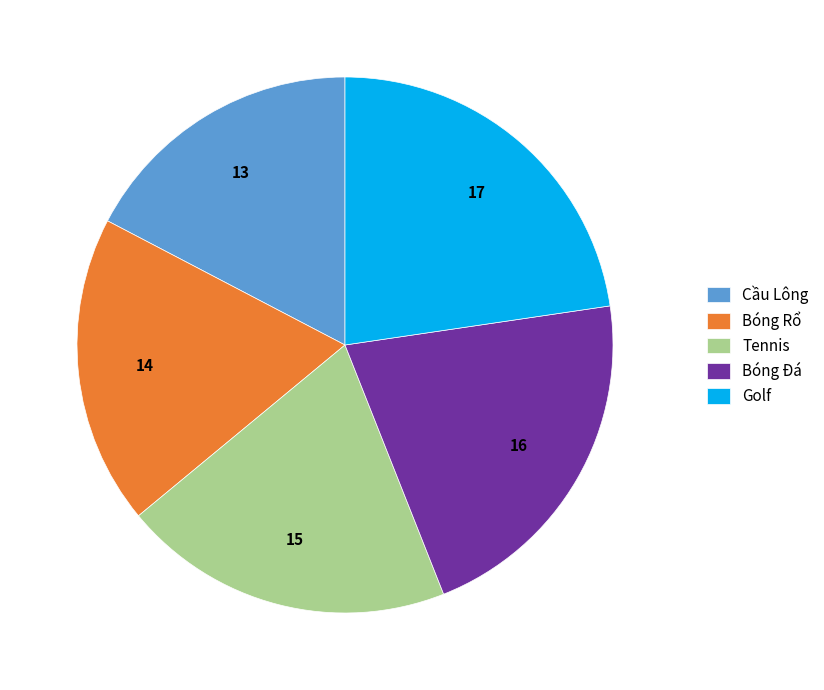

Is Bóng Đá the majority of the pie?

No